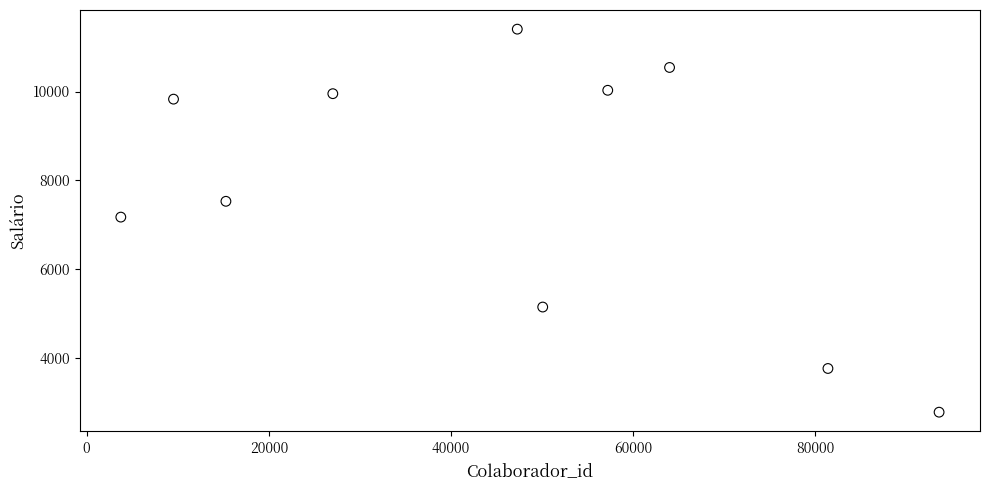

What is the average X value?

44907.9